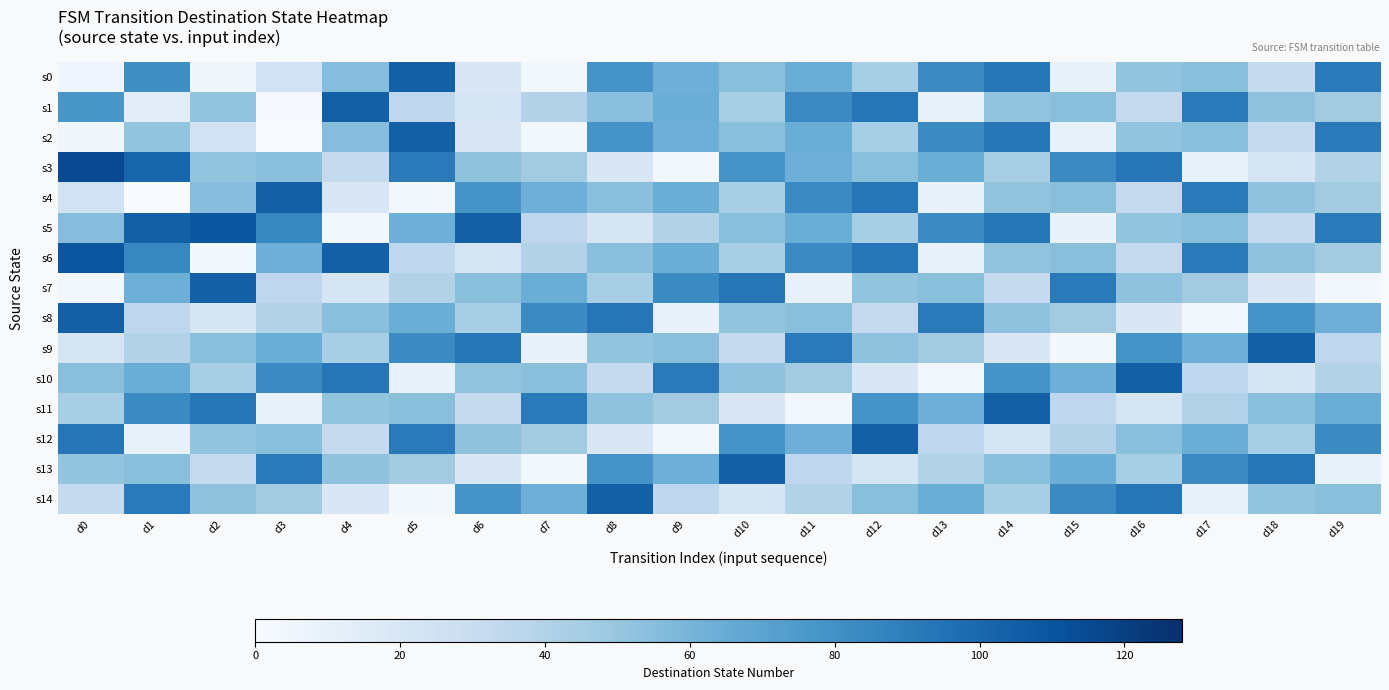

At which category does the chart reach its minimum across all series?

d3